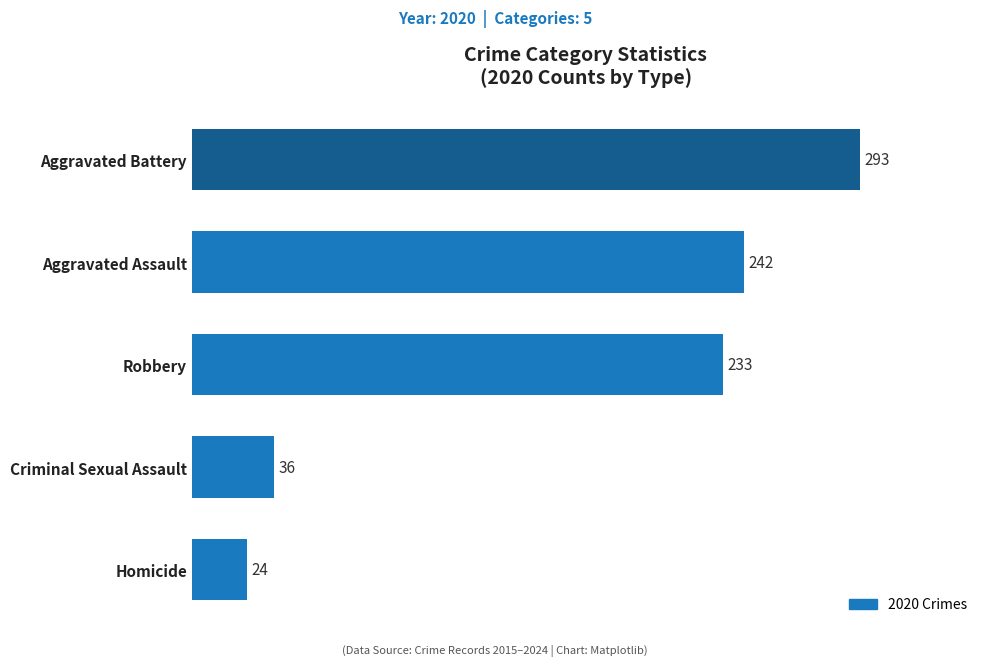

What is the difference between the second highest and second lowest values?

206